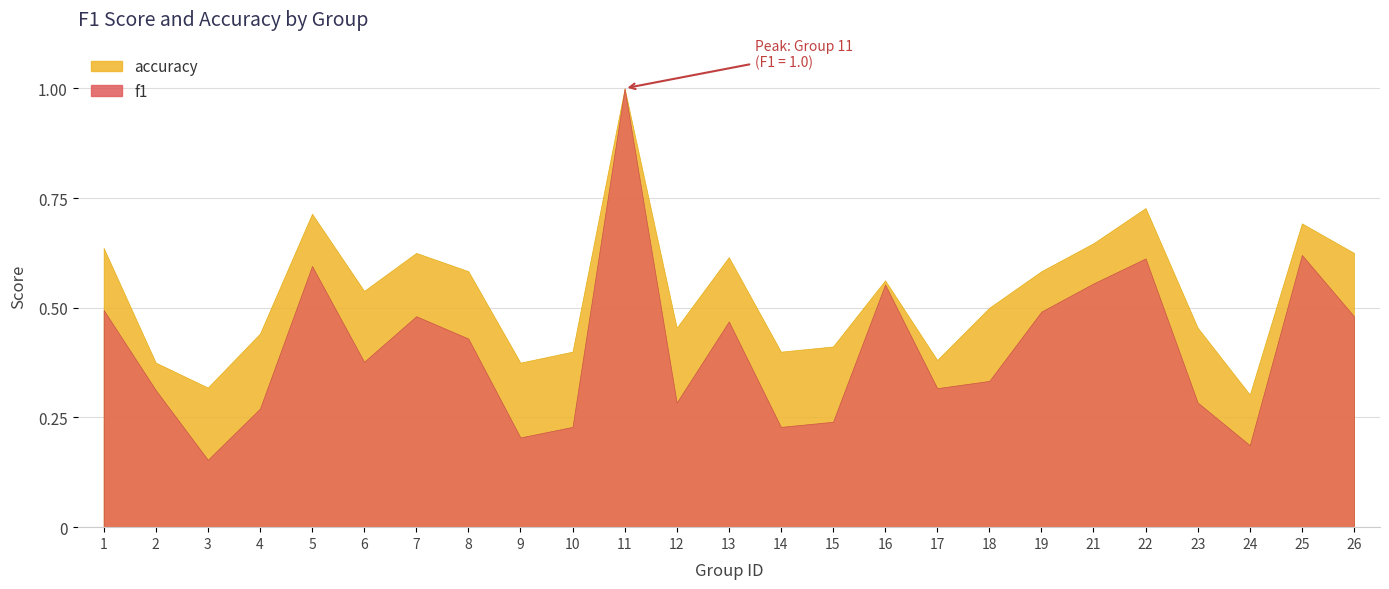

Which category has the highest value across all series?

11